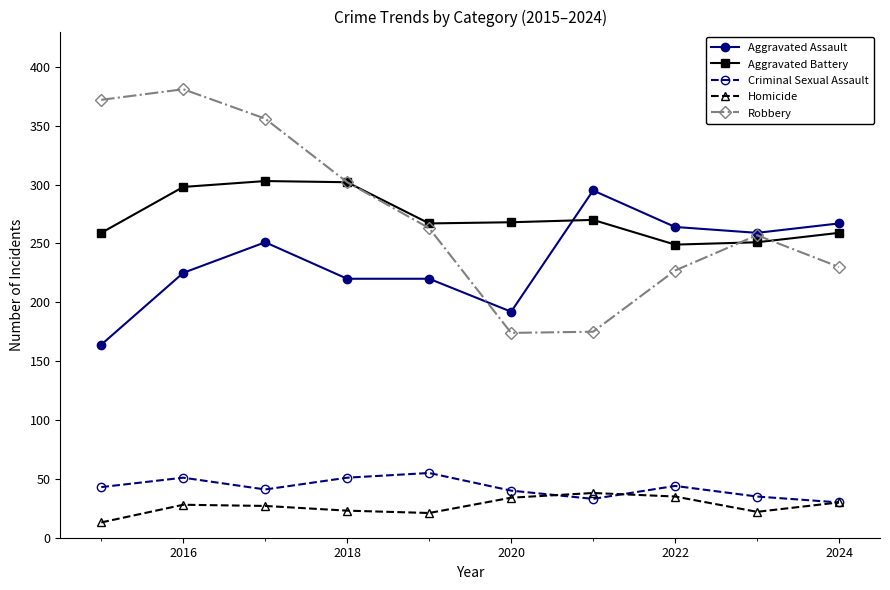

True or false: Criminal Sexual Assault and Robbery cross at least once.

False